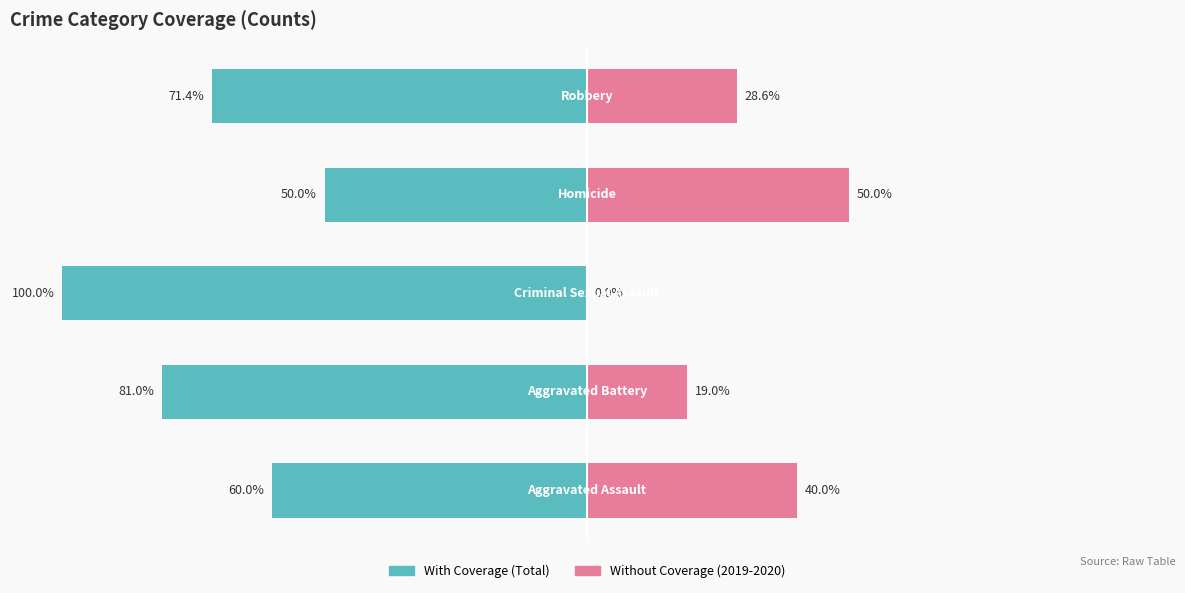

How many positive values does the Without Coverage series have?

4